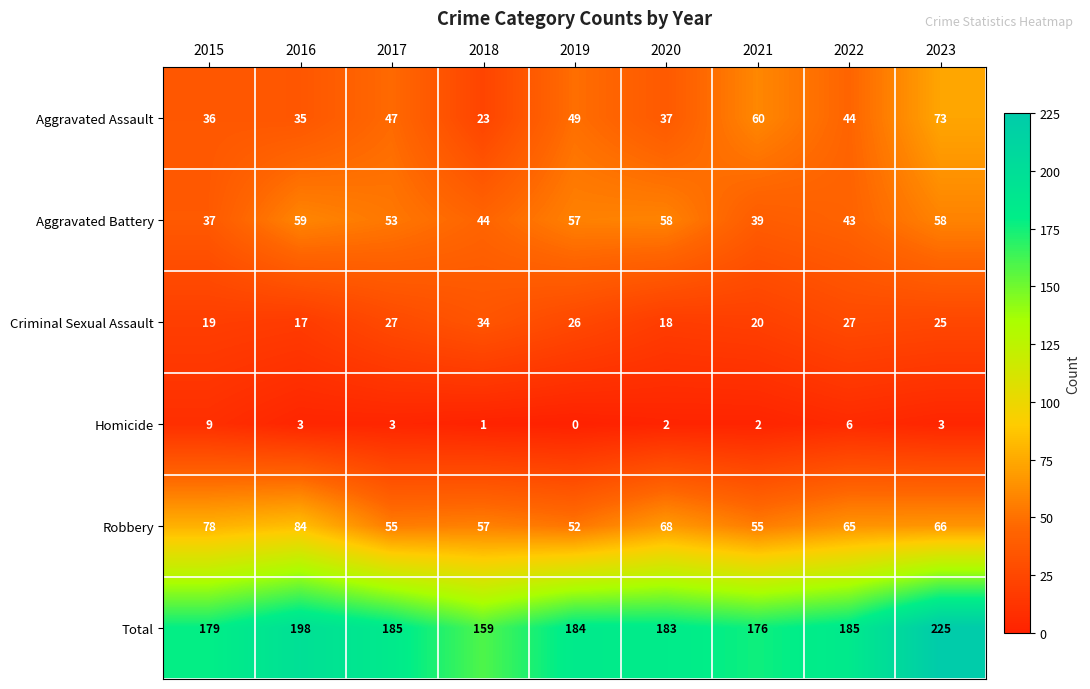

The value of Aggravated Assault at 2022 is 77. True or false?

False